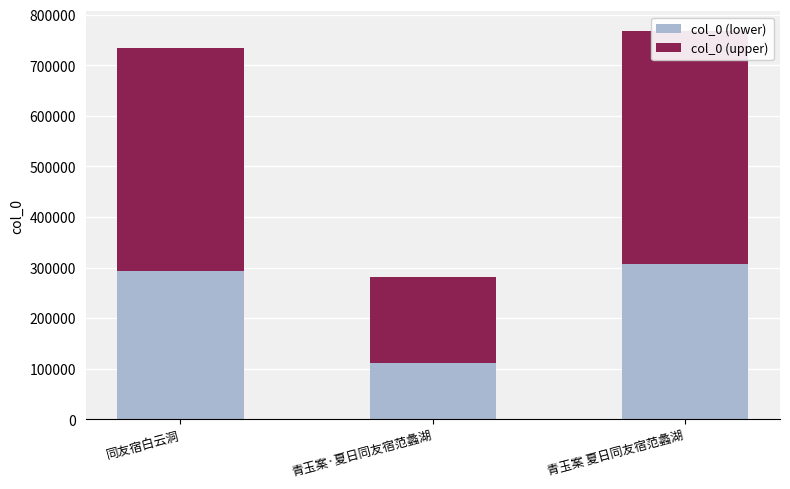

Reading right to left, what are all the values shown in this chart?

col_0 (lower): 青玉案 夏日同友宿范蠡湖=307285.2	青玉案·夏日同友宿范蠡湖=112305.2	同友宿白云洞=293756.8
col_0 (upper): 青玉案 夏日同友宿范蠡湖=460927.8	青玉案·夏日同友宿范蠡湖=168457.8	同友宿白云洞=440635.2